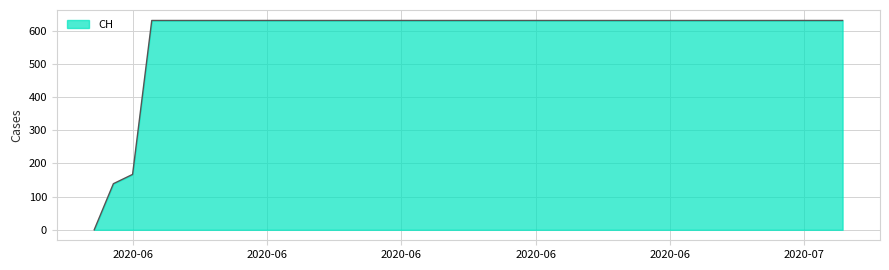

What is the maximum value shown in the chart?

631